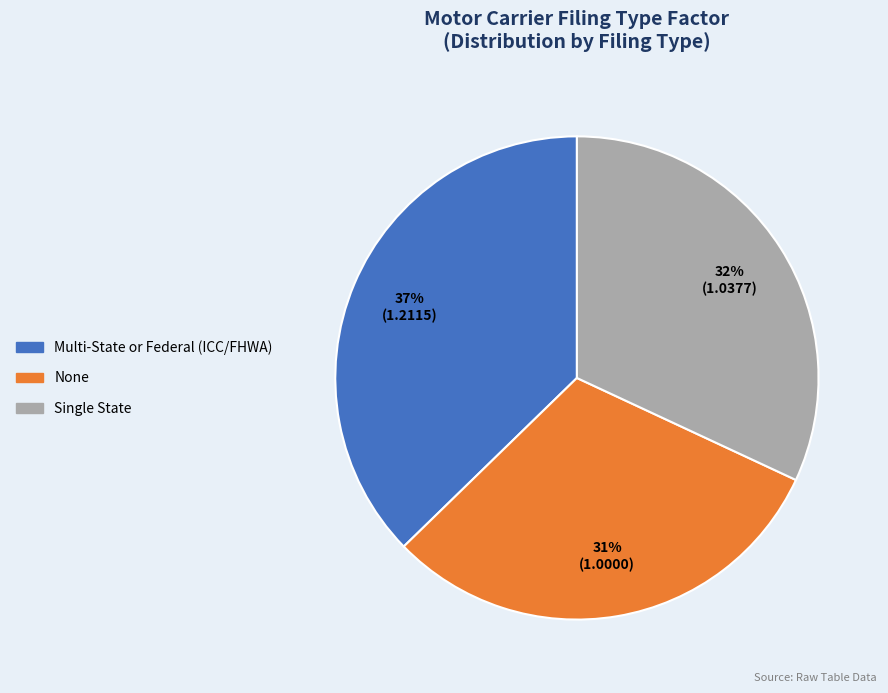

To the nearest percent, what is the combined percentage of None and Multi-State or Federal (ICC/FHWA)?

68%